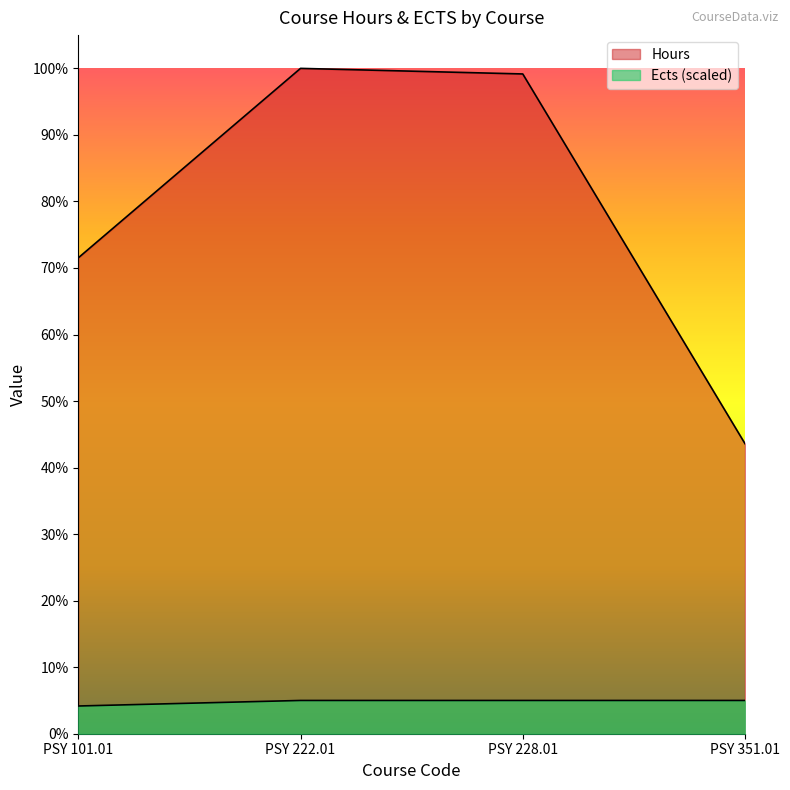

How many interior local peaks does the Hours series have?

1